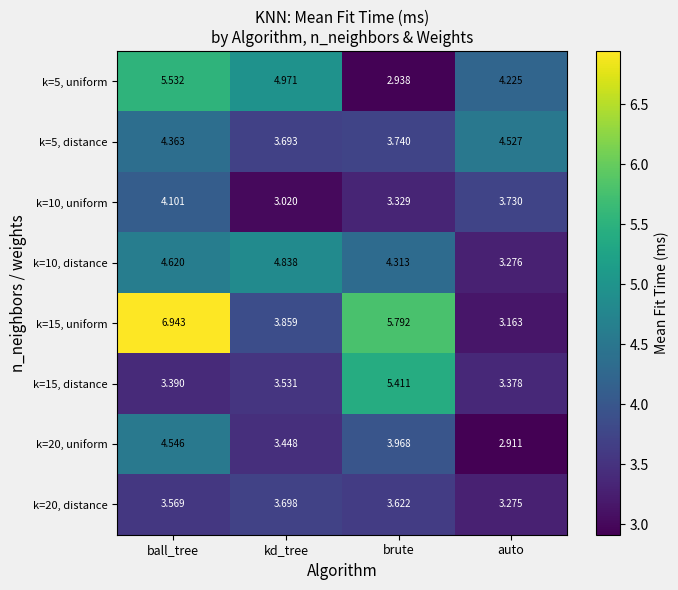

At which label does k=5, distance first exceed 4?

ball_tree